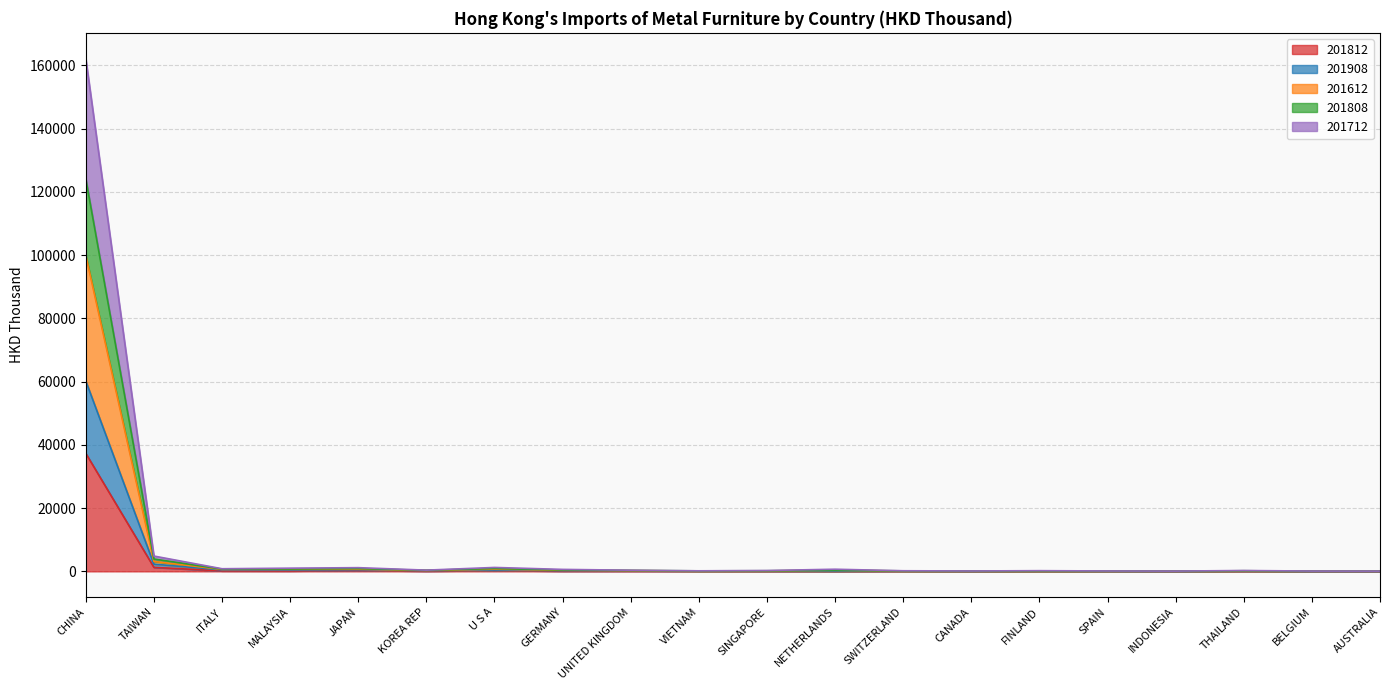

What is the difference between the 201812 values at BELGIUM and ITALY?

136.2